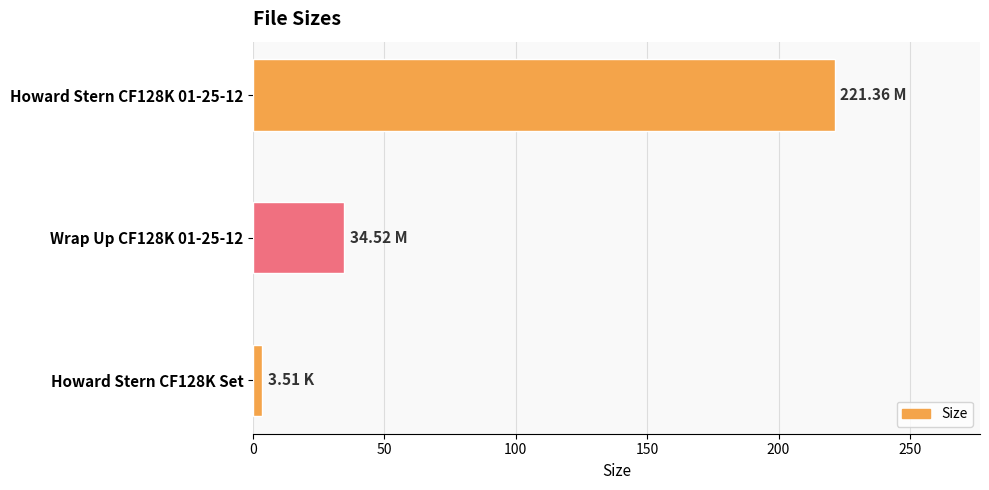

What is the difference between the values at Howard Stern CF128K 01-25-12 and Wrap Up CF128K 01-25-12?

186.8